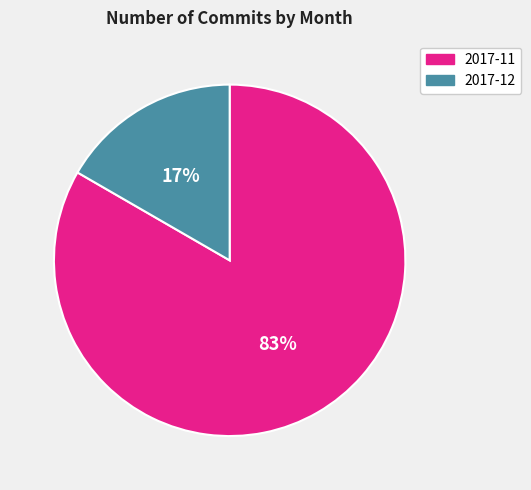

To the nearest percent, what is the combined percentage of 2017-12 and 2017-11?

100%